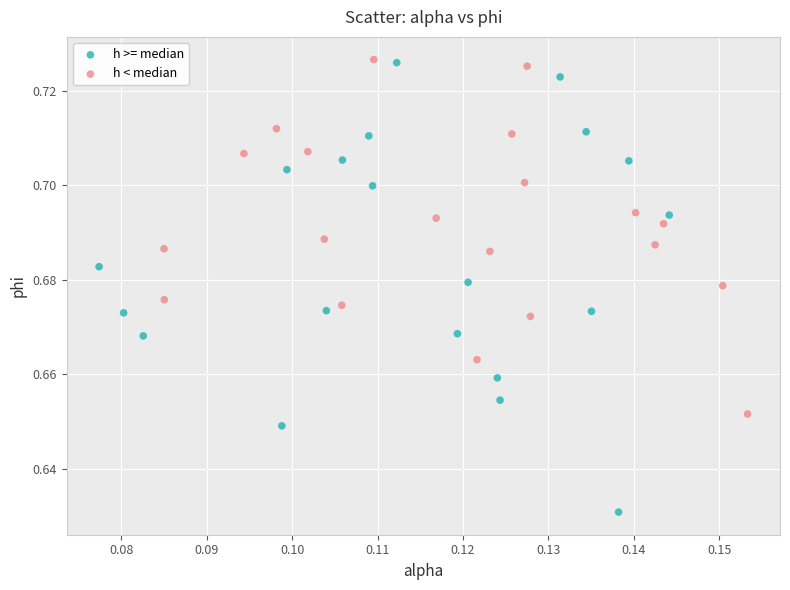

Which series reaches the minimum Y coordinate?

h >= median